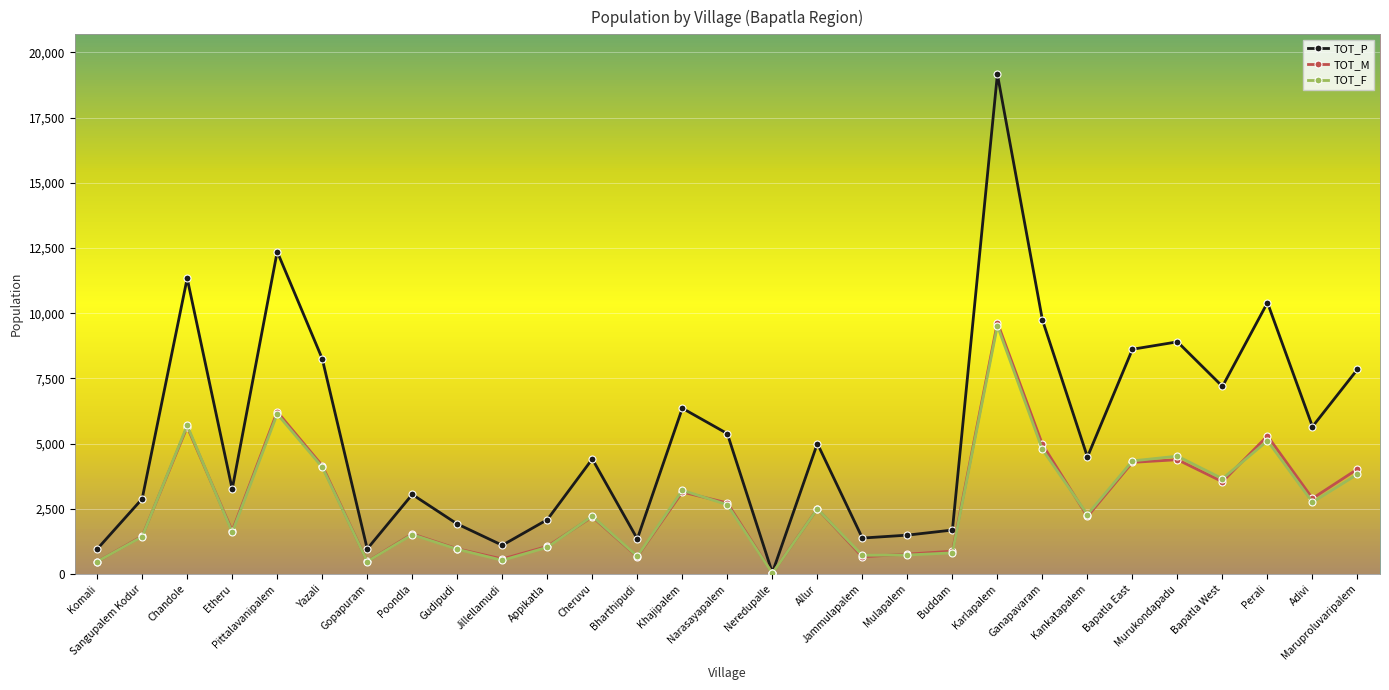

At which label does TOT_M reach its minimum?

Neredupalle